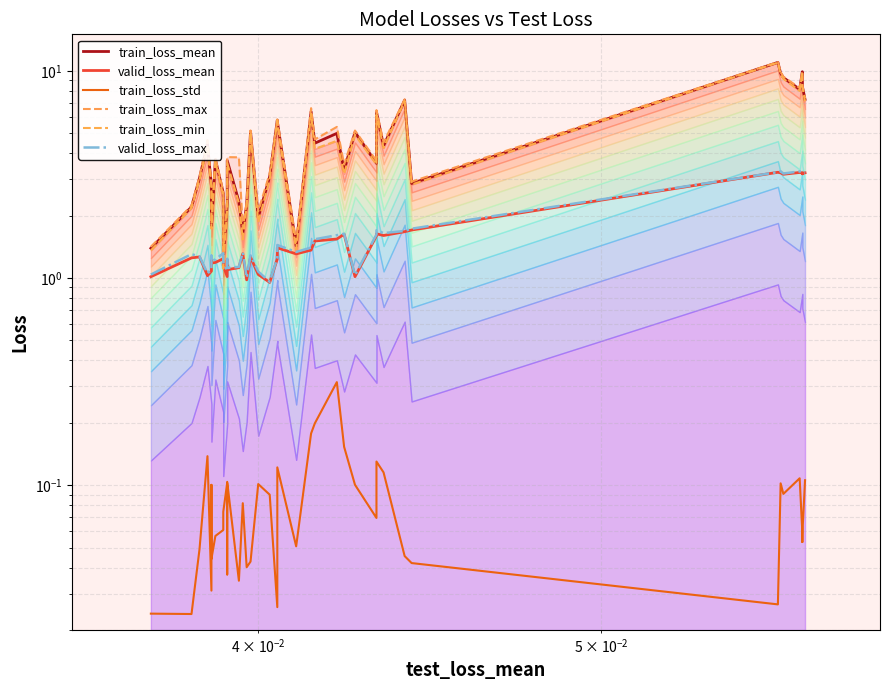

Which series has the largest total across all categories?

train_loss_max